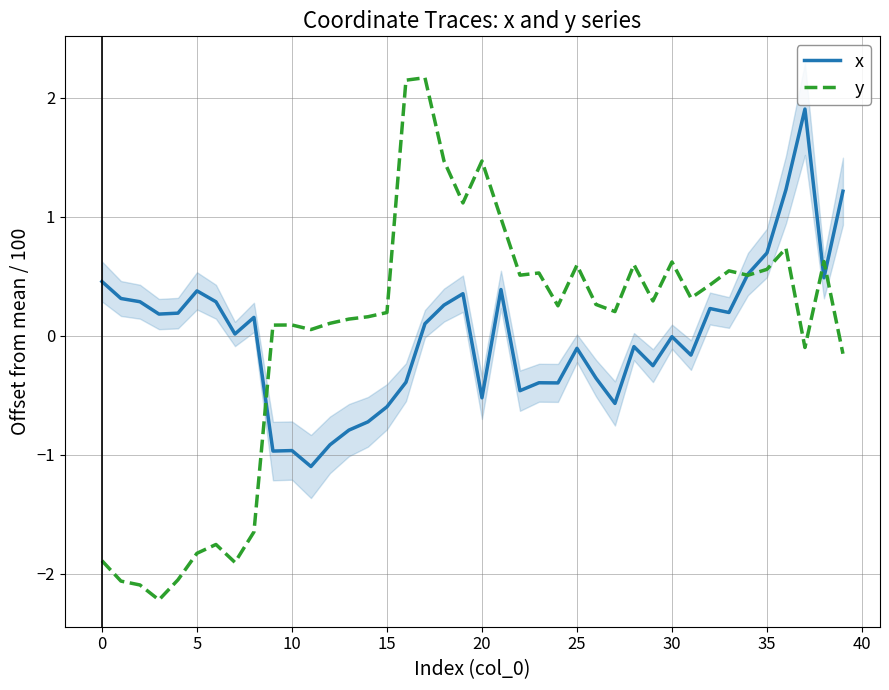

How many data points in x are above 0?

21